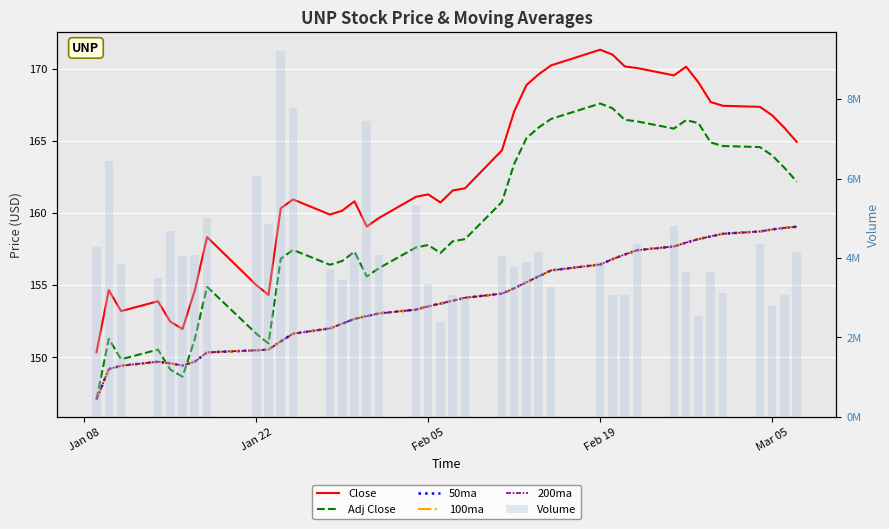

What are all the series names shown in the legend?

Close, Adj Close, 50ma, 100ma, 200ma, Volume